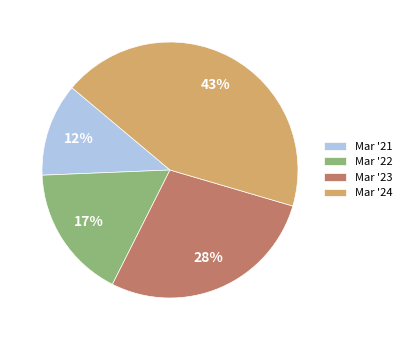

To the nearest percent, what portion does Mar '22 represent?

17%